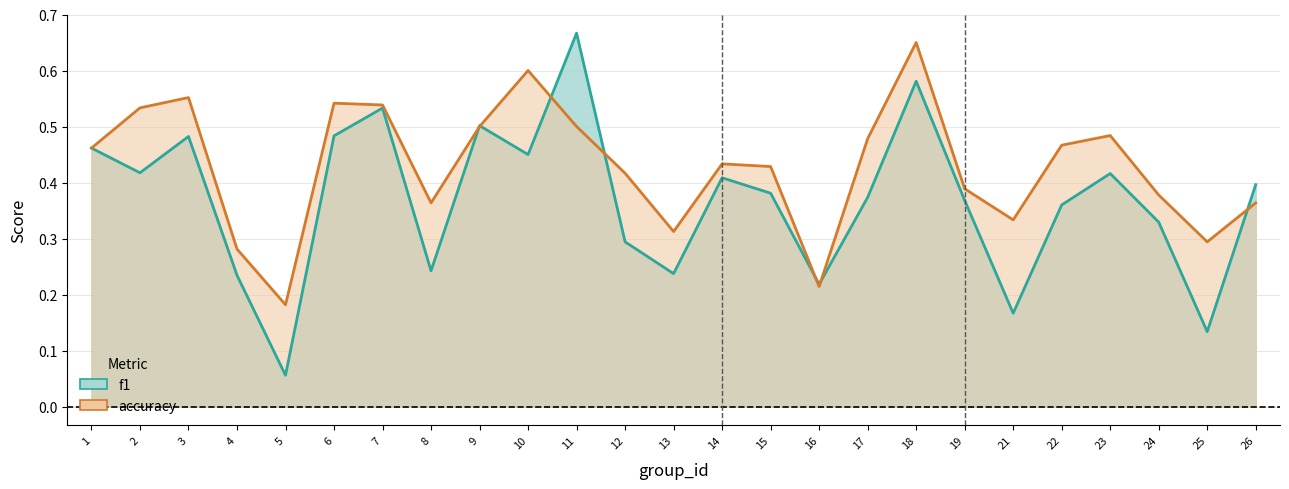

At which category is the sum across all series the highest?

18